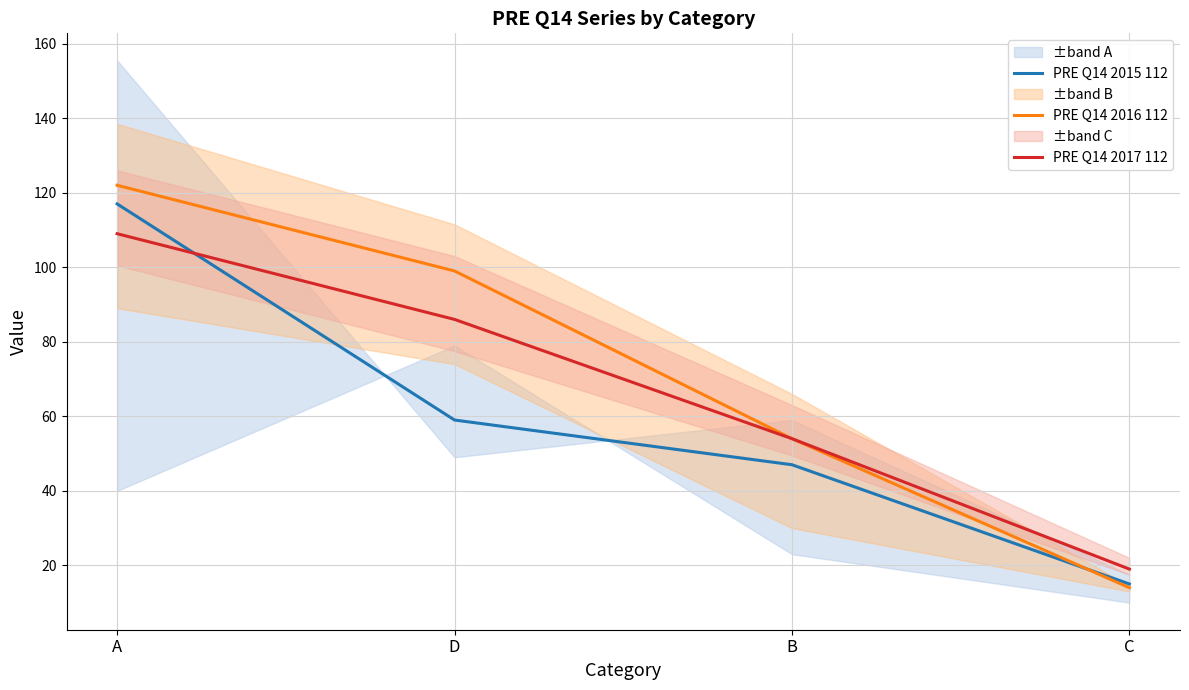

How many data points in PRE Q14 2015 112 are less than 59?

2